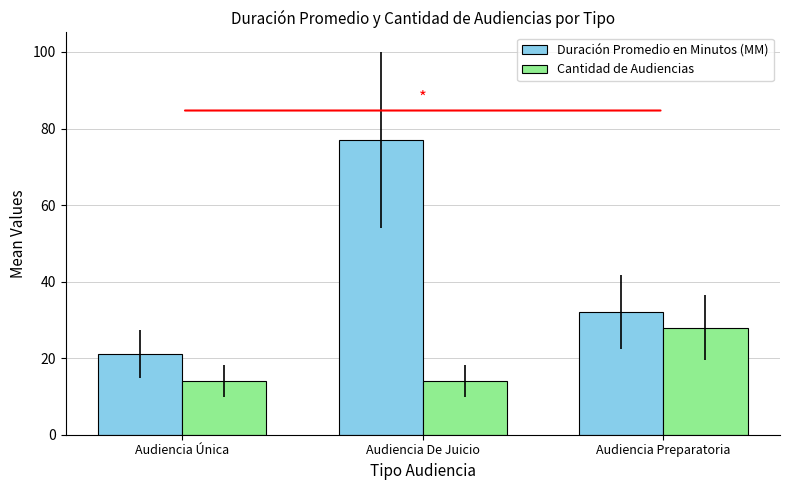

How many series are shown in this chart?

2